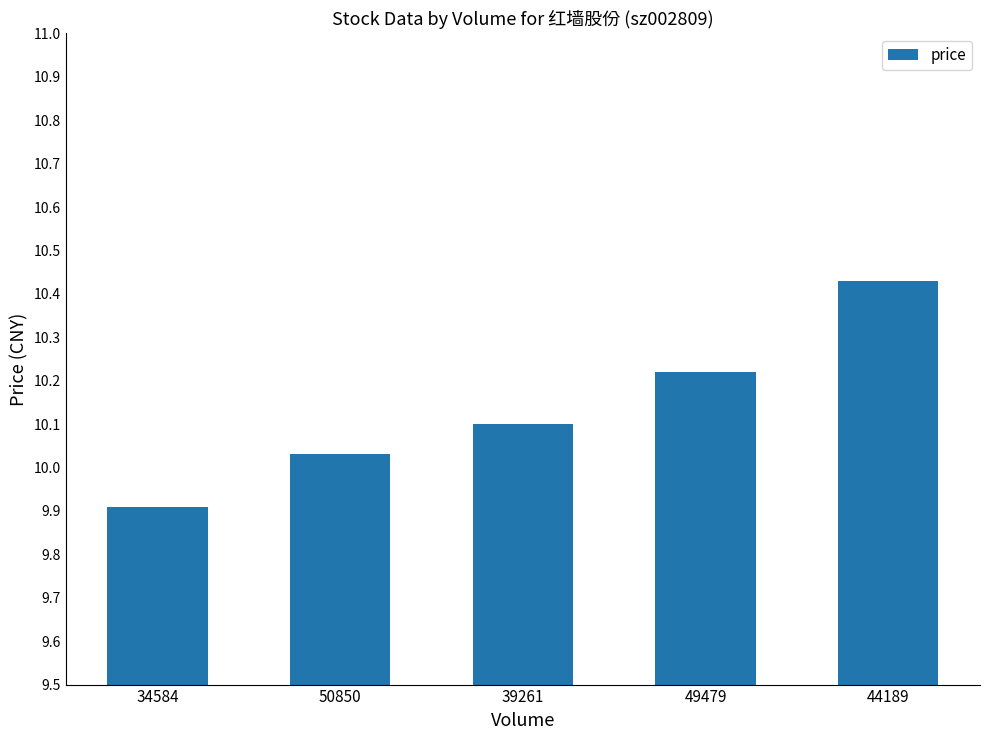

Which category has the lowest value across all series?

34584